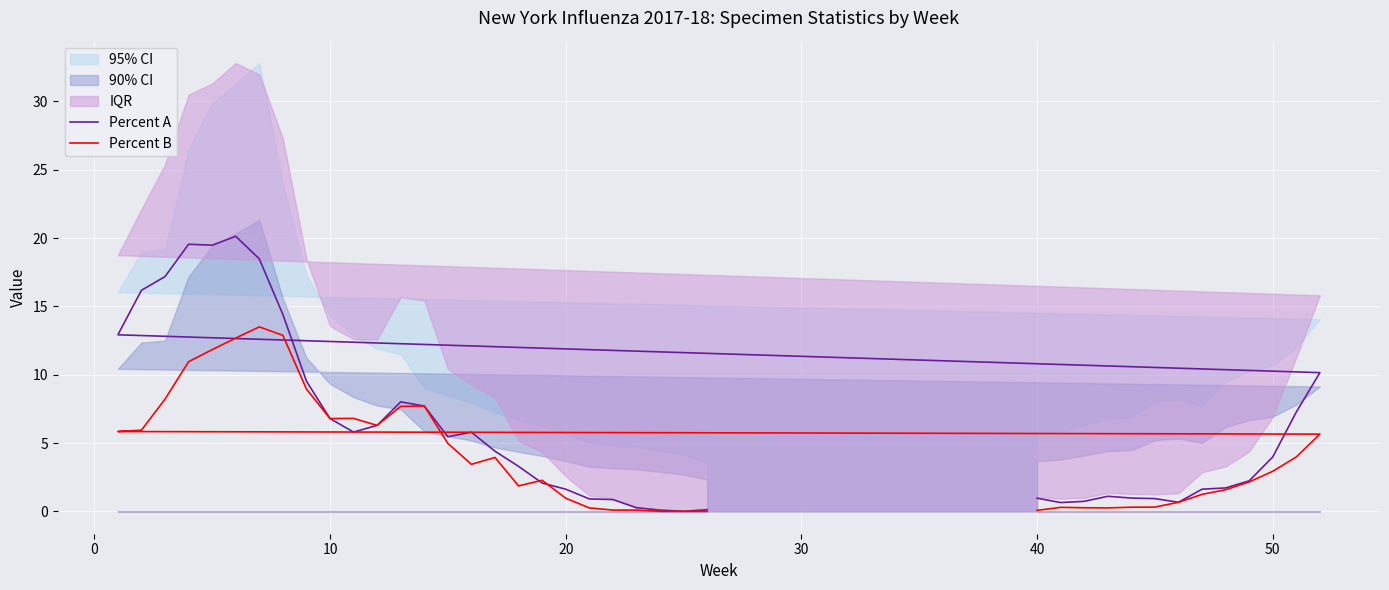

Which series has the largest total across all categories?

Percent A